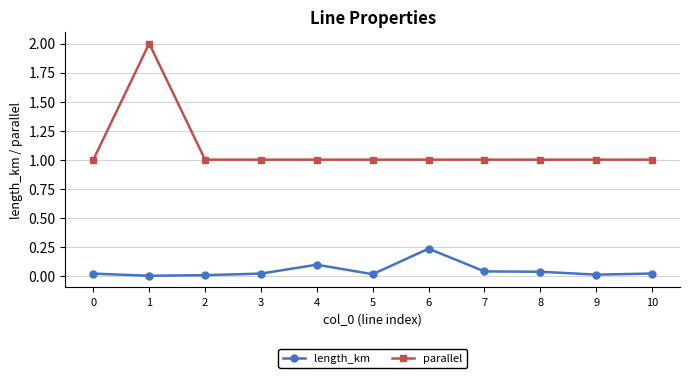

List the series in order of their overall mean, highest first.

parallel, length_km